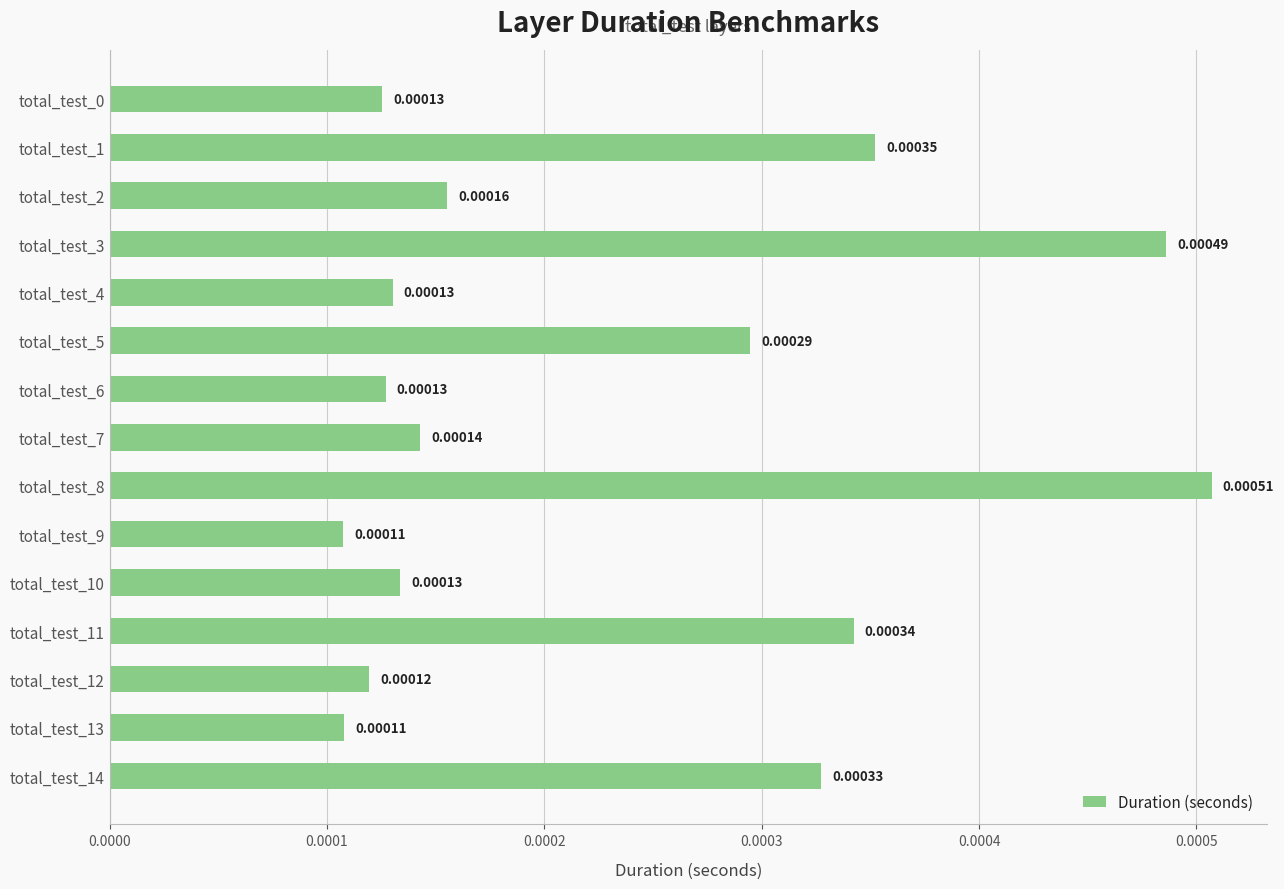

Between total_test_7 and total_test_14, which is larger?

total_test_14